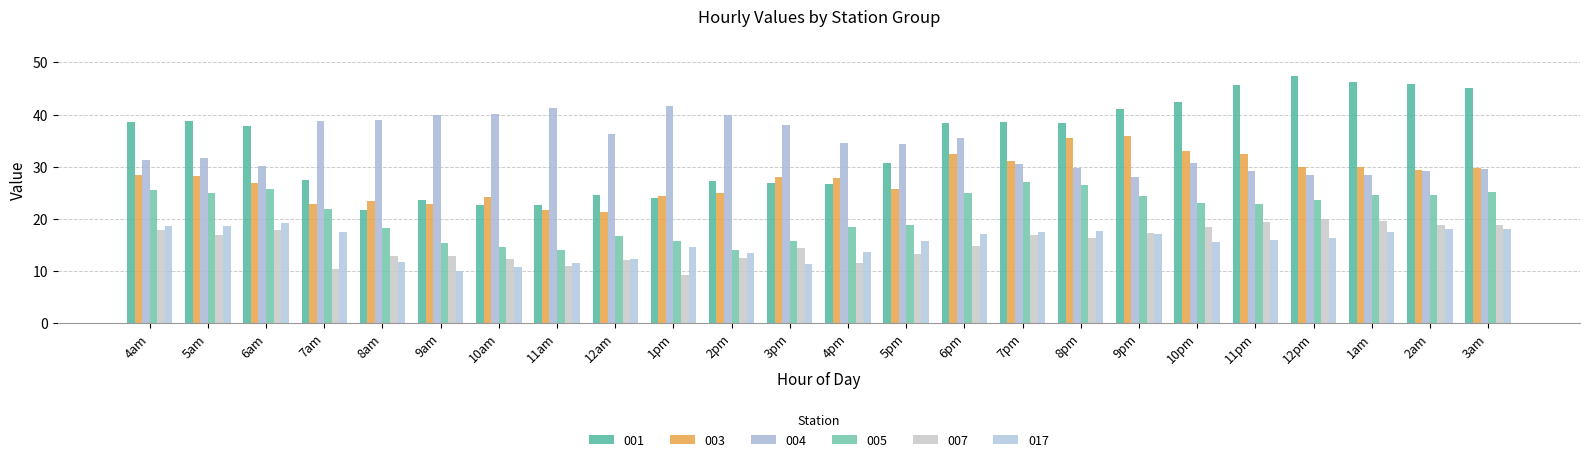

Are the bars grouped side by side (vs. stacked)?

Yes